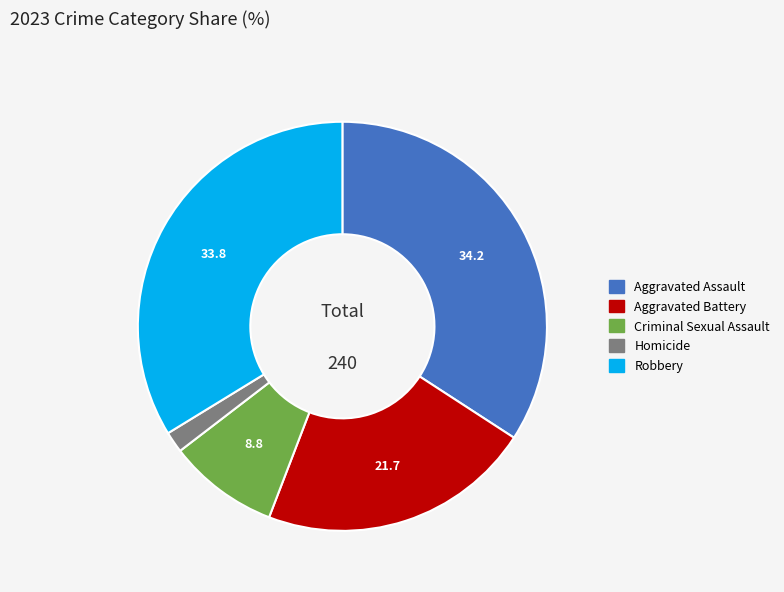

True or false: Aggravated Assault accounts for 22% of the total.

False